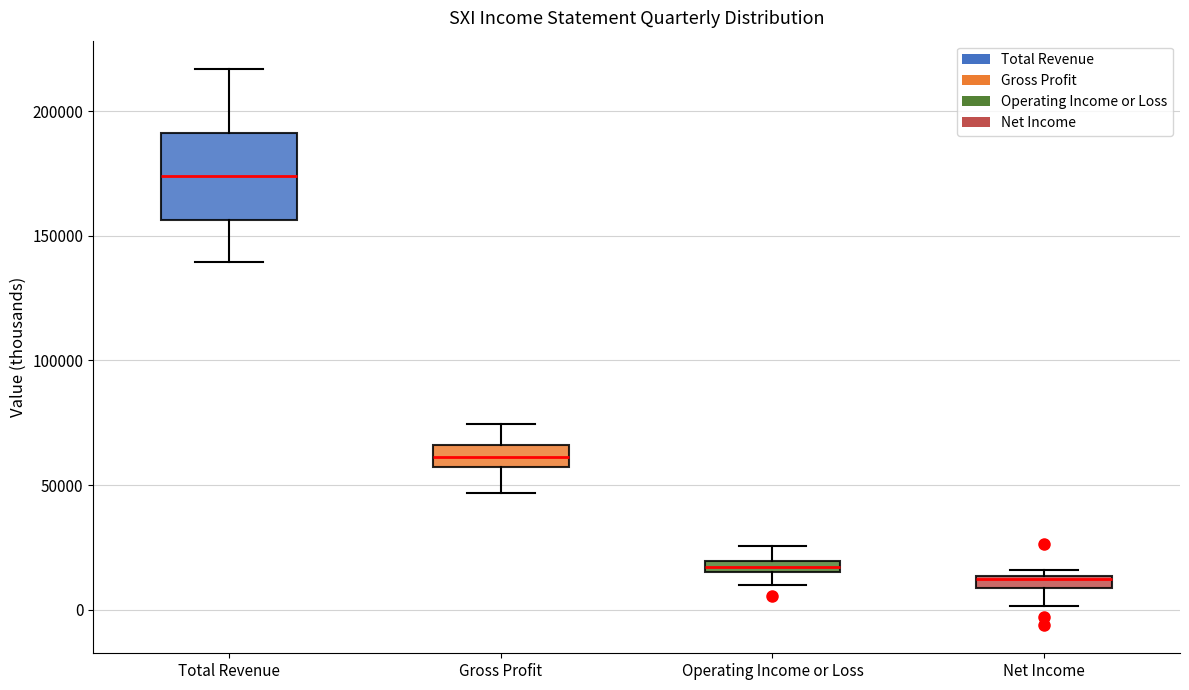

Which box's median line is the highest?

Total Revenue